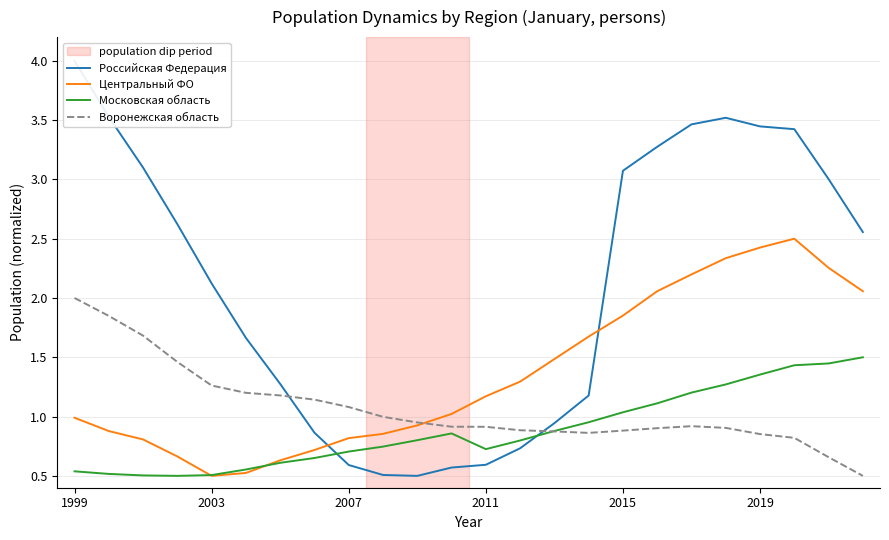

At which label does Воронежская область reach its peak?

1999